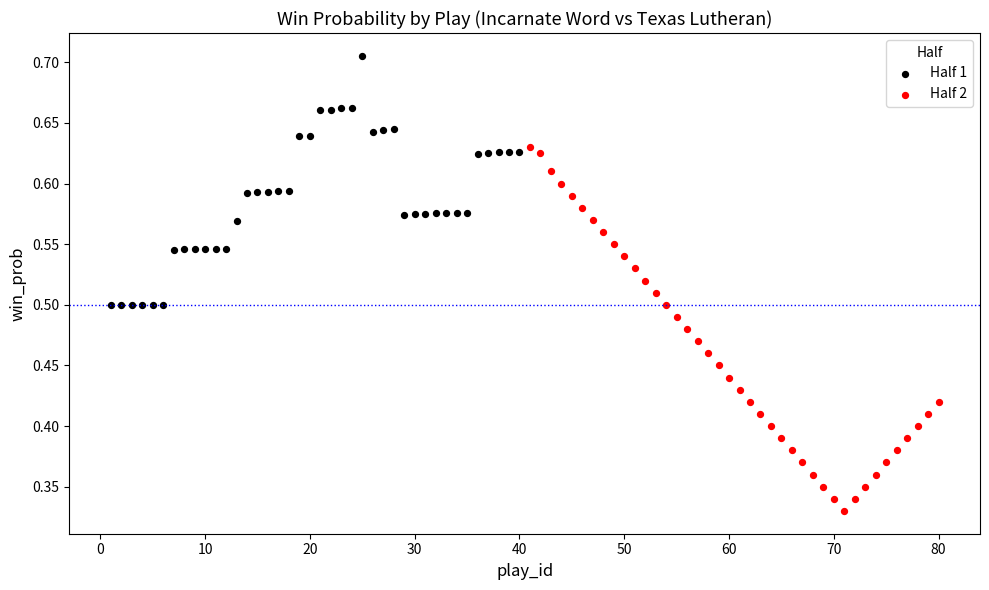

What are all the series names shown in the legend?

Half 1, Half 2